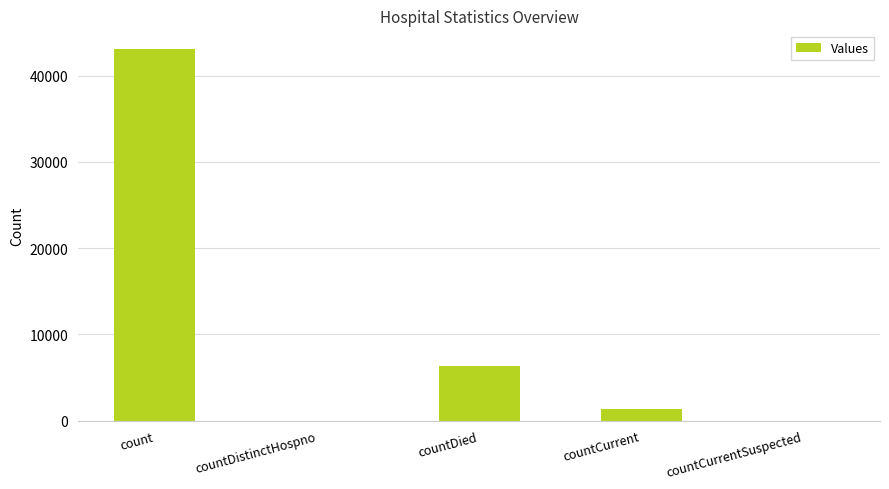

True or false: the data shows 0 at countDistinctHospno.

True